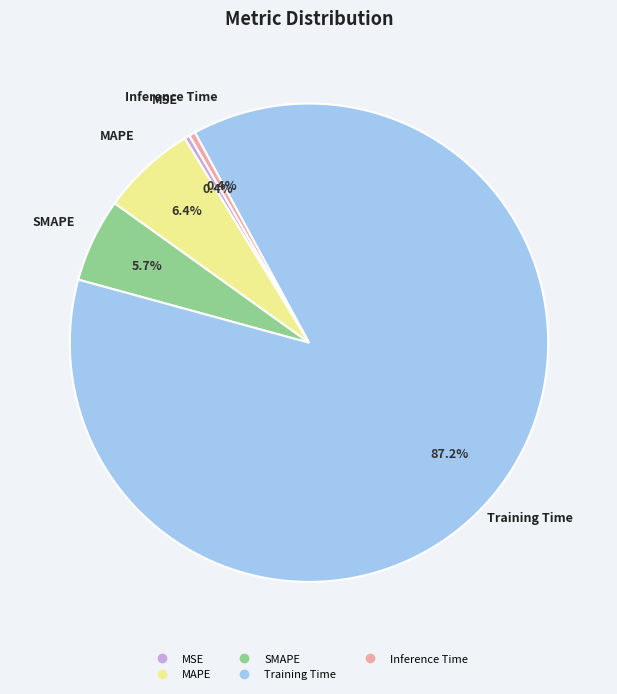

To the nearest percent, what is the combined percentage of Inference Time and SMAPE?

6%